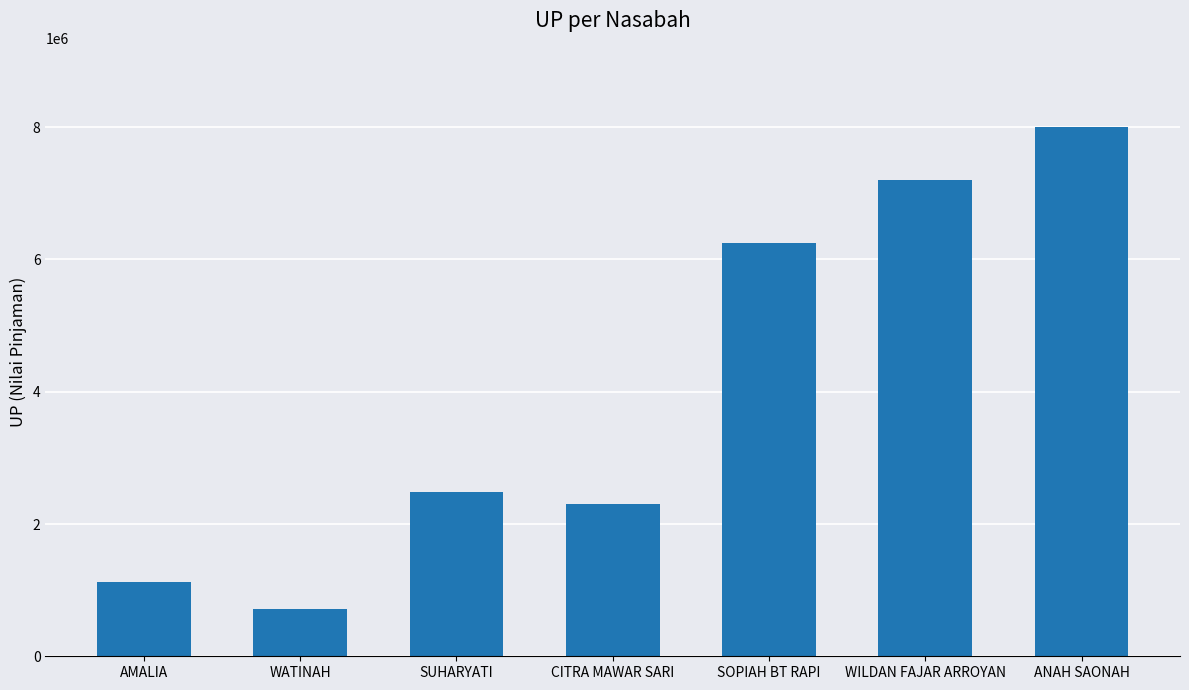

Reading left to right, list all the values displayed in this chart.

1120000	710000	2490000	2300000	6250000	7200000	8000000